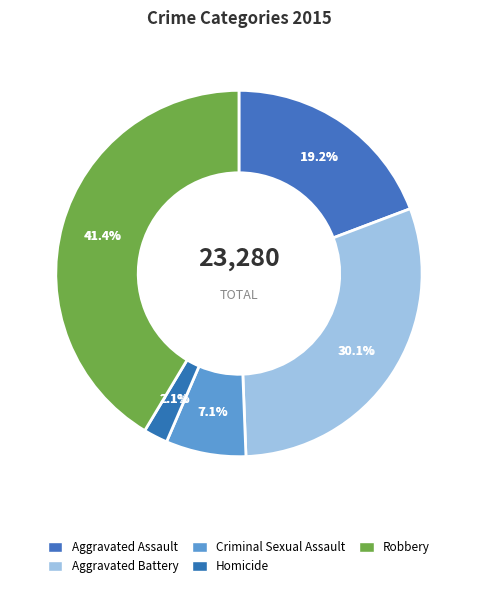

How many segments does this pie chart have?

5